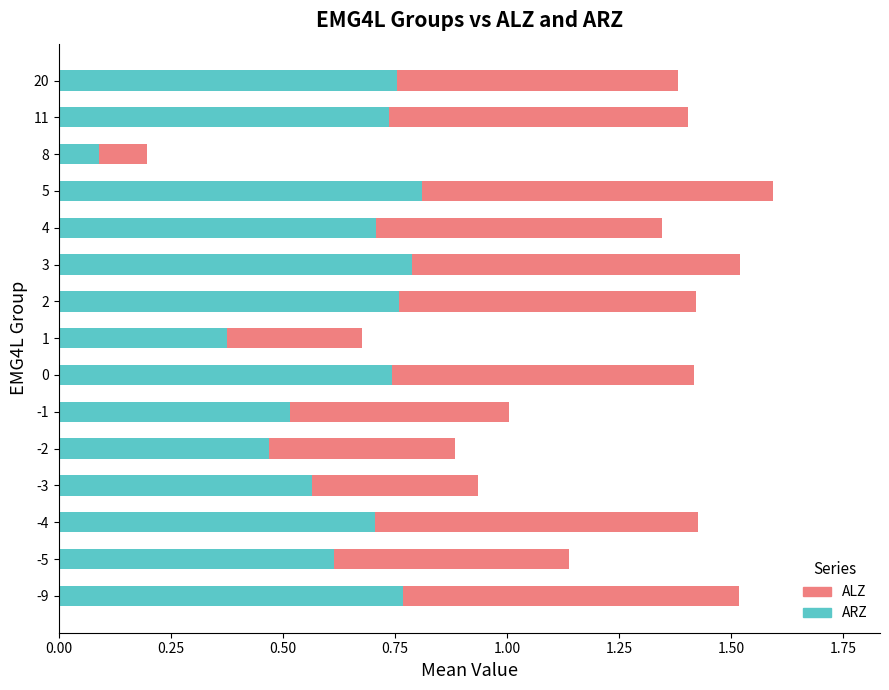

How many ARZ values are between 0 and 1?

15